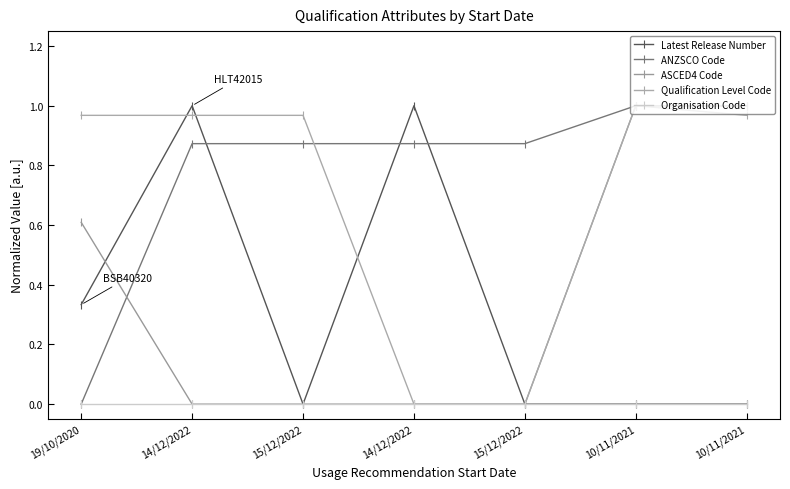

Reading left to right, extract all data points from this chart.

Latest Release Number: 19/10/2020=0.3	14/12/2022=1.0	15/12/2022=0.0	14/12/2022=1.0	15/12/2022=0.0	10/11/2021=0.0	10/11/2021=0.0
ANZSCO Code: 19/10/2020=0.0	14/12/2022=0.9	15/12/2022=0.9	14/12/2022=0.9	15/12/2022=0.9	10/11/2021=1.0	10/11/2021=1.0
ASCED4 Code: 19/10/2020=0.6	14/12/2022=0.0	15/12/2022=0.0	14/12/2022=0.0	15/12/2022=0.0	10/11/2021=1.0	10/11/2021=1.0
Qualification Level Code: 19/10/2020=1.0	14/12/2022=1.0	15/12/2022=1.0	14/12/2022=0.0	15/12/2022=0.0	10/11/2021=1.0	10/11/2021=1.0
Organisation Code: 19/10/2020=0.0	14/12/2022=0.0	15/12/2022=0.0	14/12/2022=0.0	15/12/2022=0.0	10/11/2021=0.0	10/11/2021=0.0